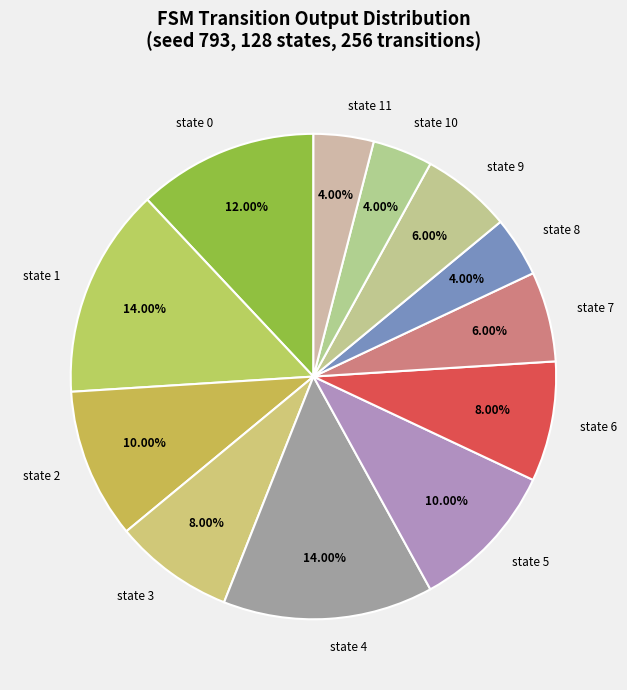

Does state 8 represent more than half of the total?

No